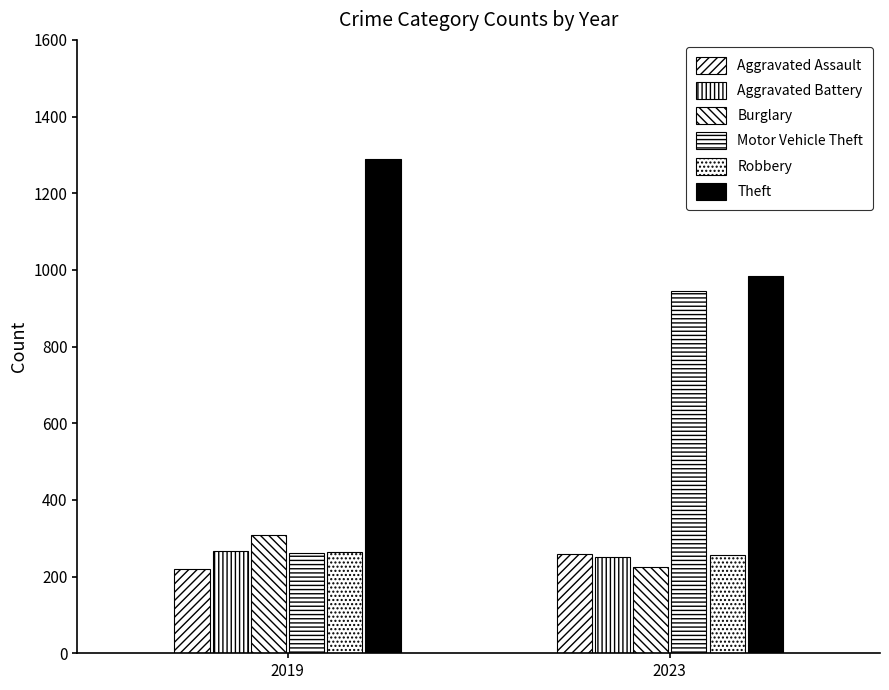

How many bars are there in total?

12